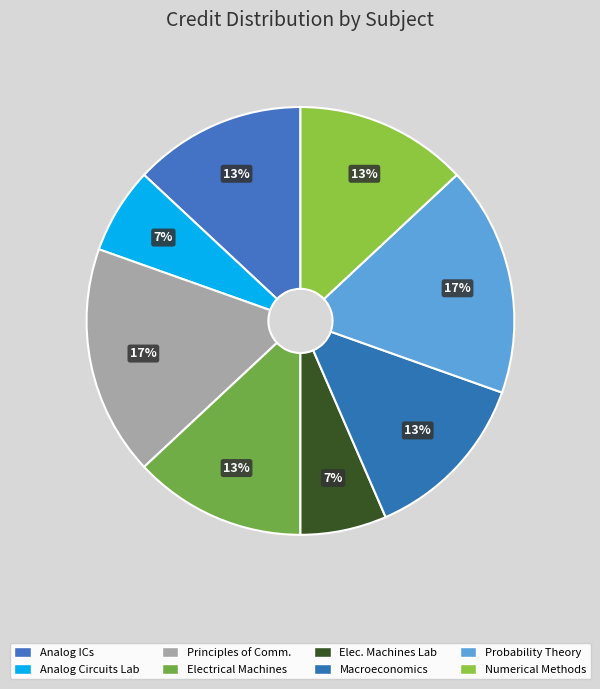

Rank the categories by value from highest to lowest.

EE230 Principles of Communication, MA225 Probability Theory and Random Processes, EE203 Analog Integrated Circuits, EE280 Electrical Machines, HS202 Introductory Macroeconomics, MA231 Introduction to Numerical Methods, EE204 Analog Circuits Laboratory, EE281 Electrical Machines Laboratory